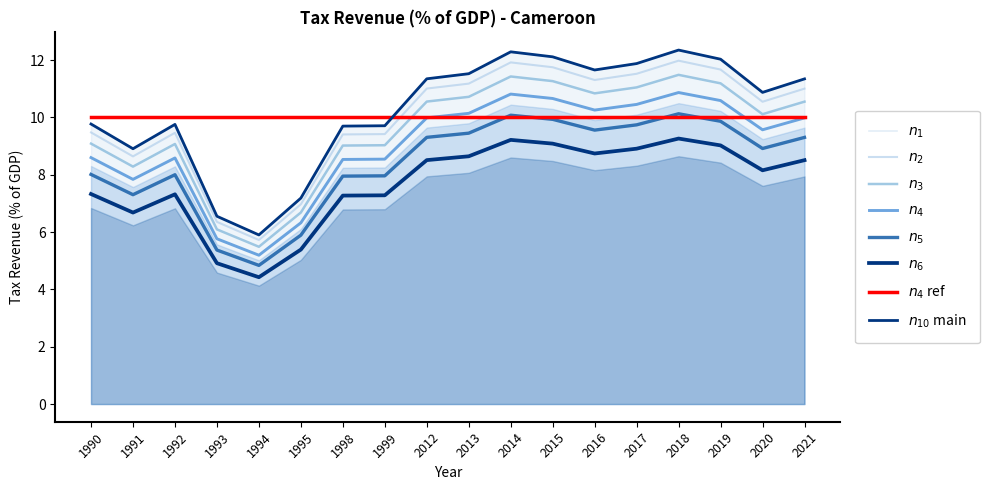

At which label does the data first exceed 11?

2012